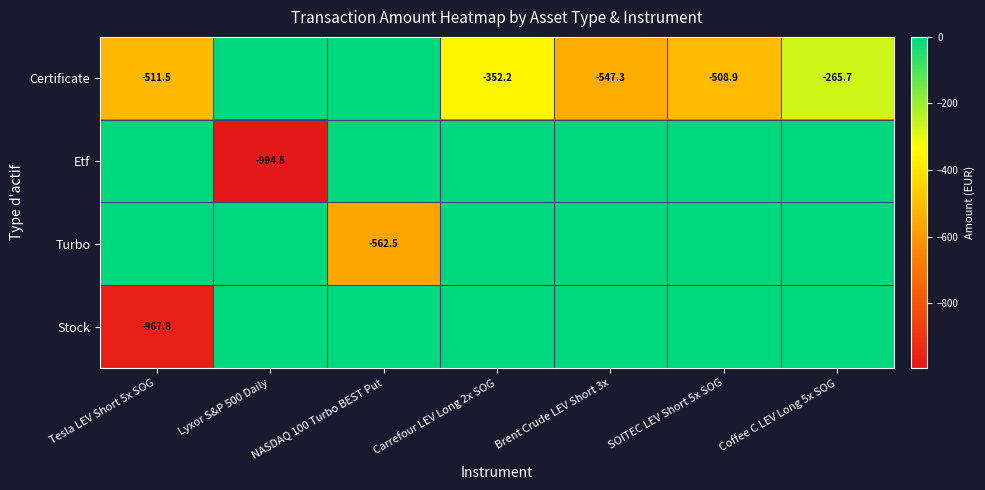

The Certificate series shows -383.4 at Coffee C LEV Long 5x SOG. True or false?

False